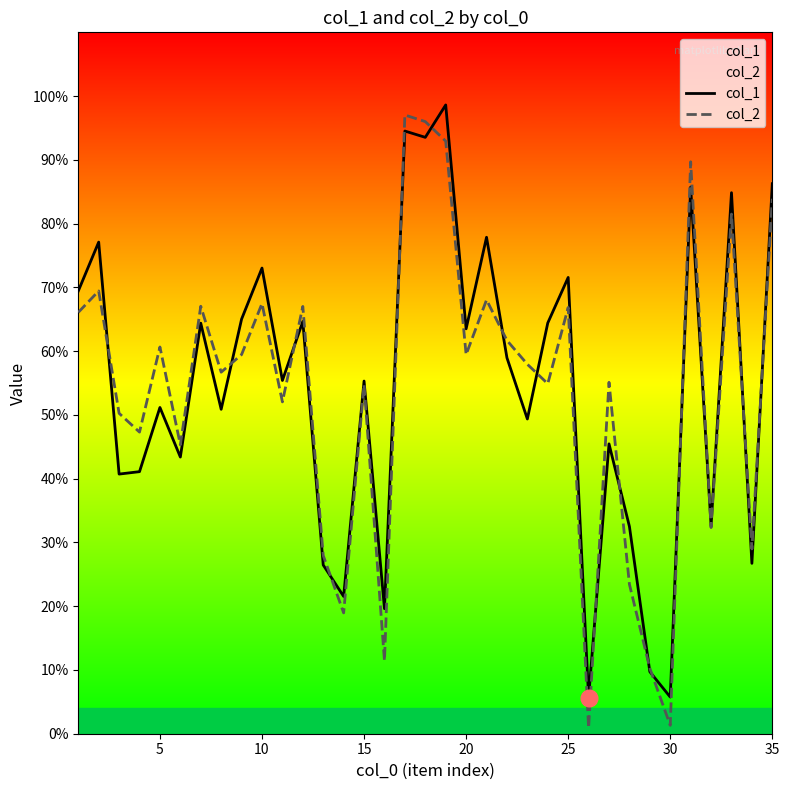

How many data points does each series have?

35